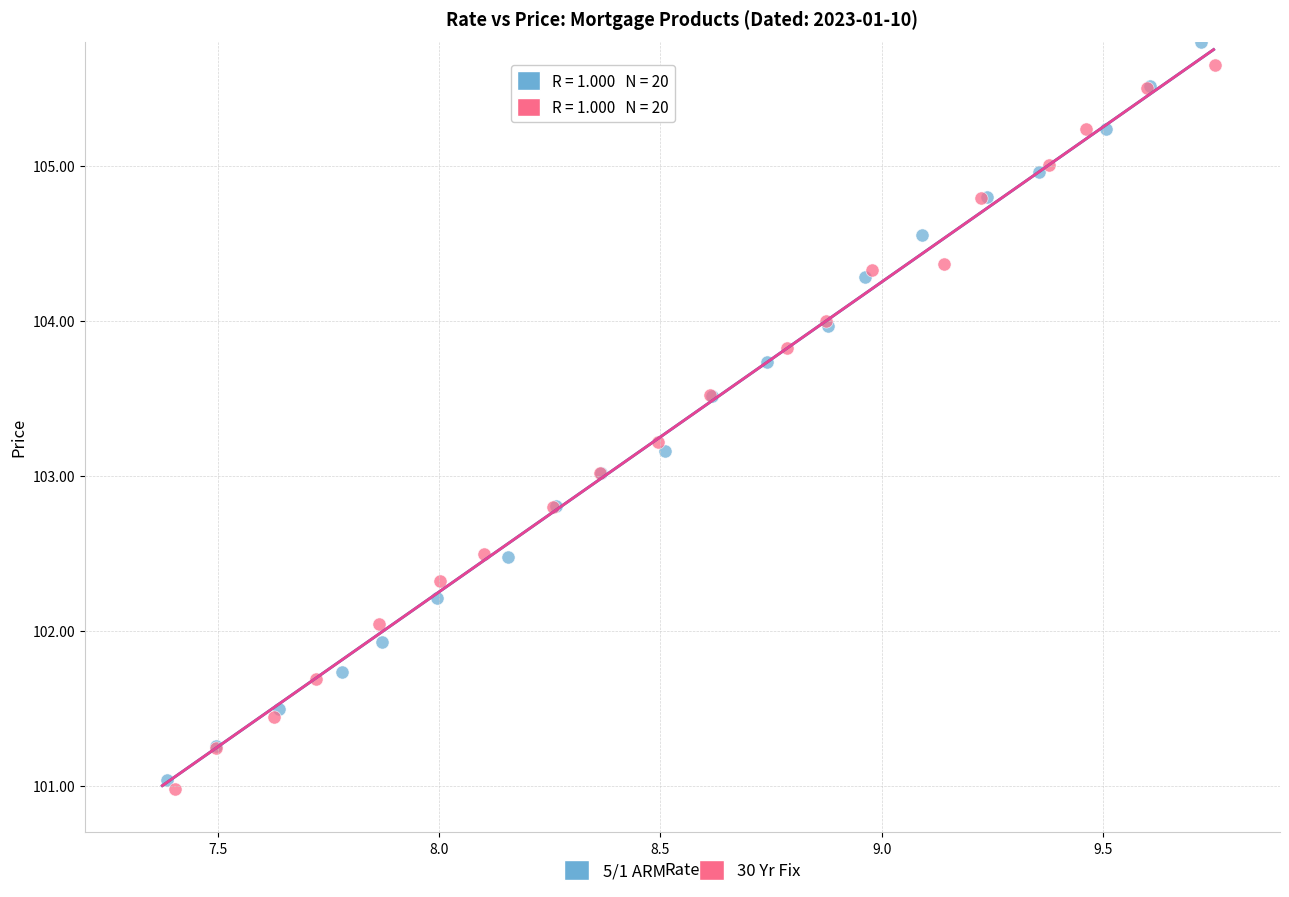

Which series has the widest spread of Y values?

5/1 ARM